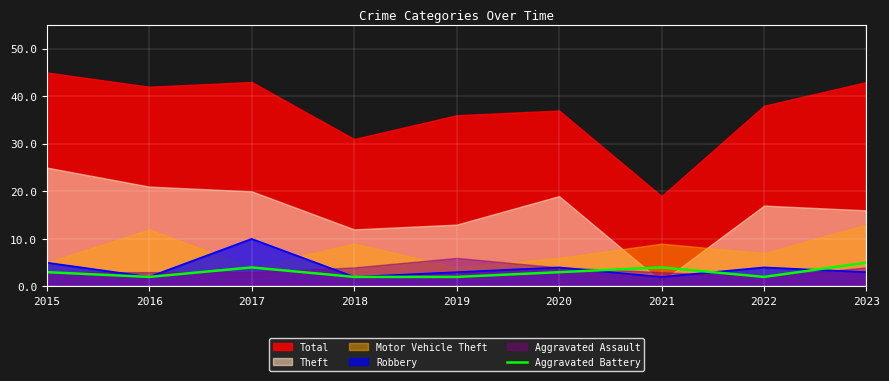

How many values are between 2 and 4?

8